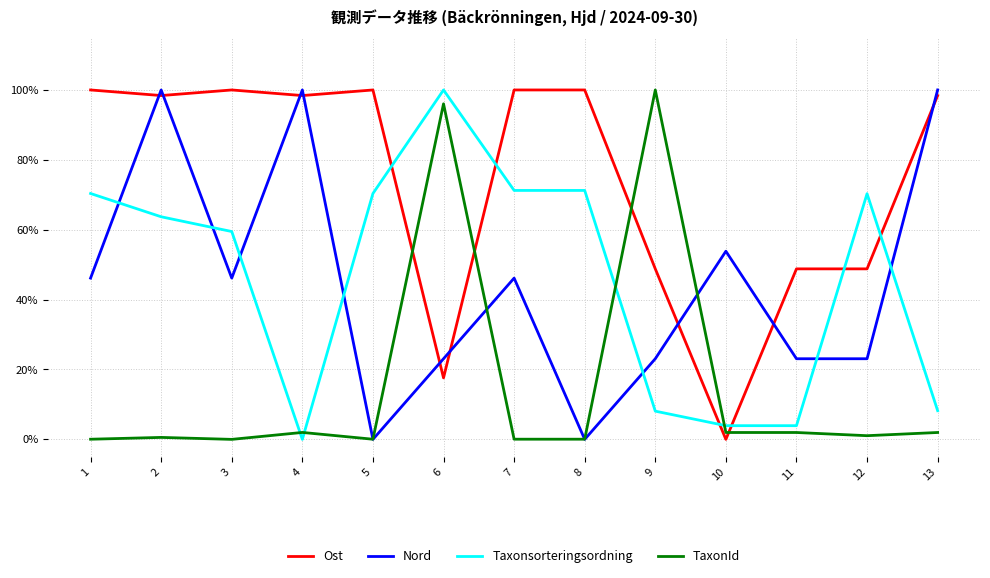

What are all the series names shown in the legend?

Ost, Nord, Taxonsorteringsordning, TaxonId